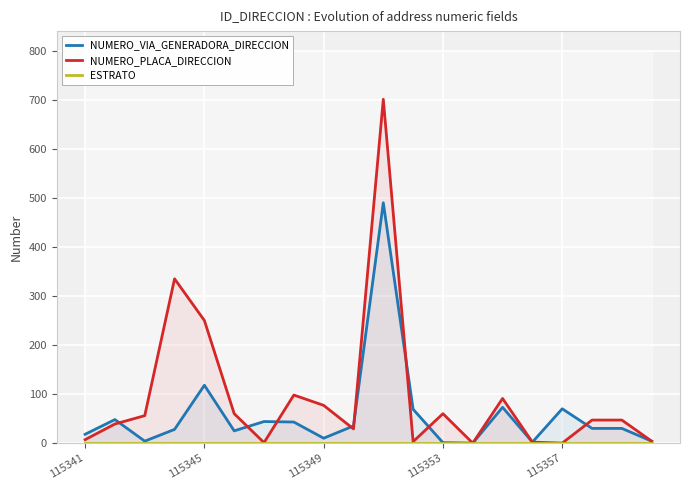

Between 19 and 7, which is larger?

7